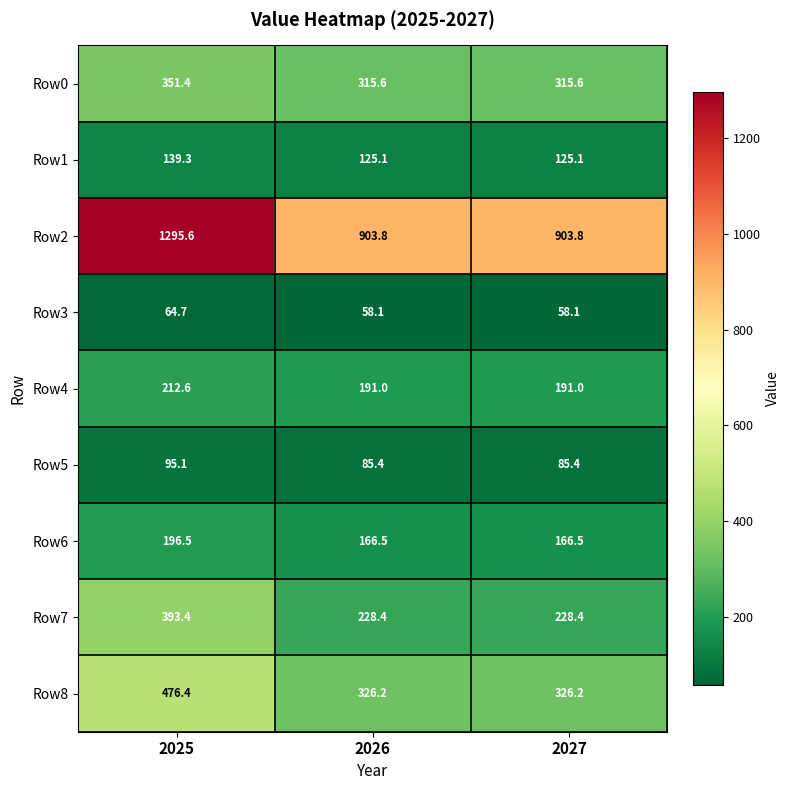

What is the difference between the maximum and second lowest values in the Row3 series?

6.6